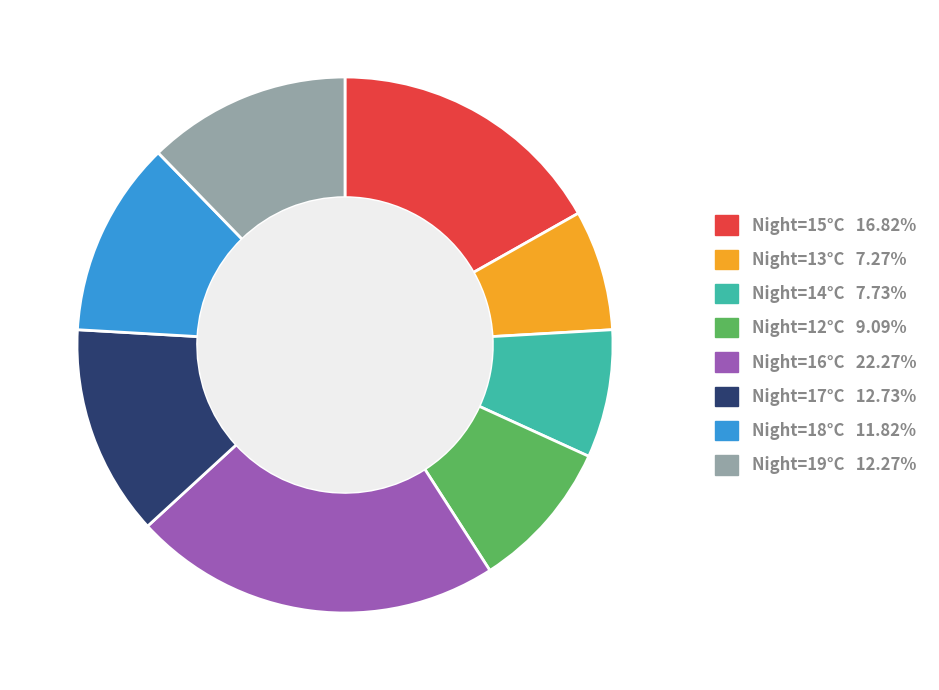

Is there any slice that represents more than half of the pie?

No